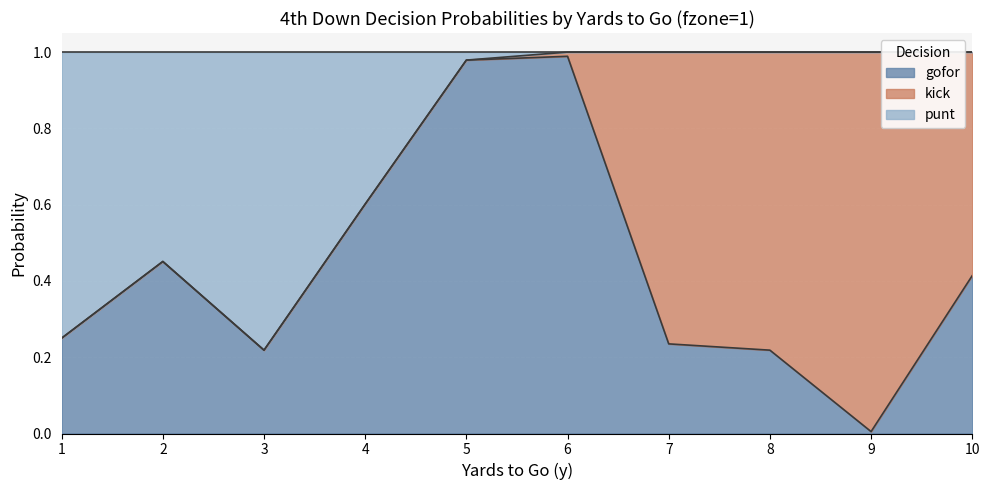

True or false: gofor has a value of 0.2 at 3.

True